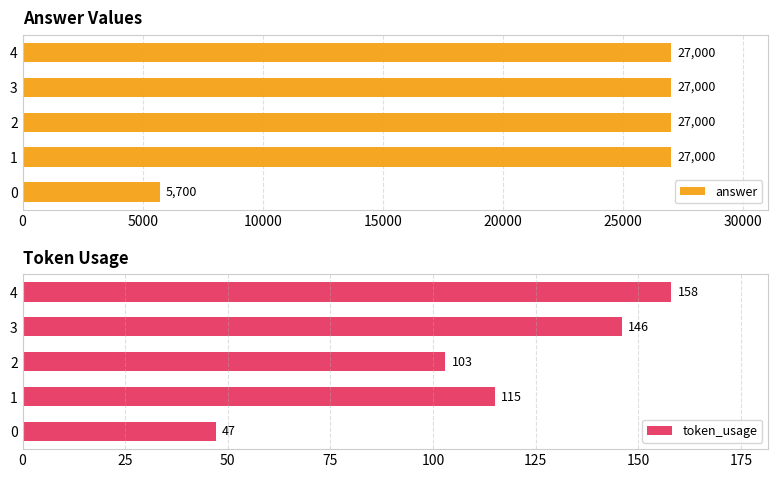

Reading left to right, what are all the values shown in this chart?

answer: 5700	27000	27000	27000	27000
token_usage: 47	115	103	146	158